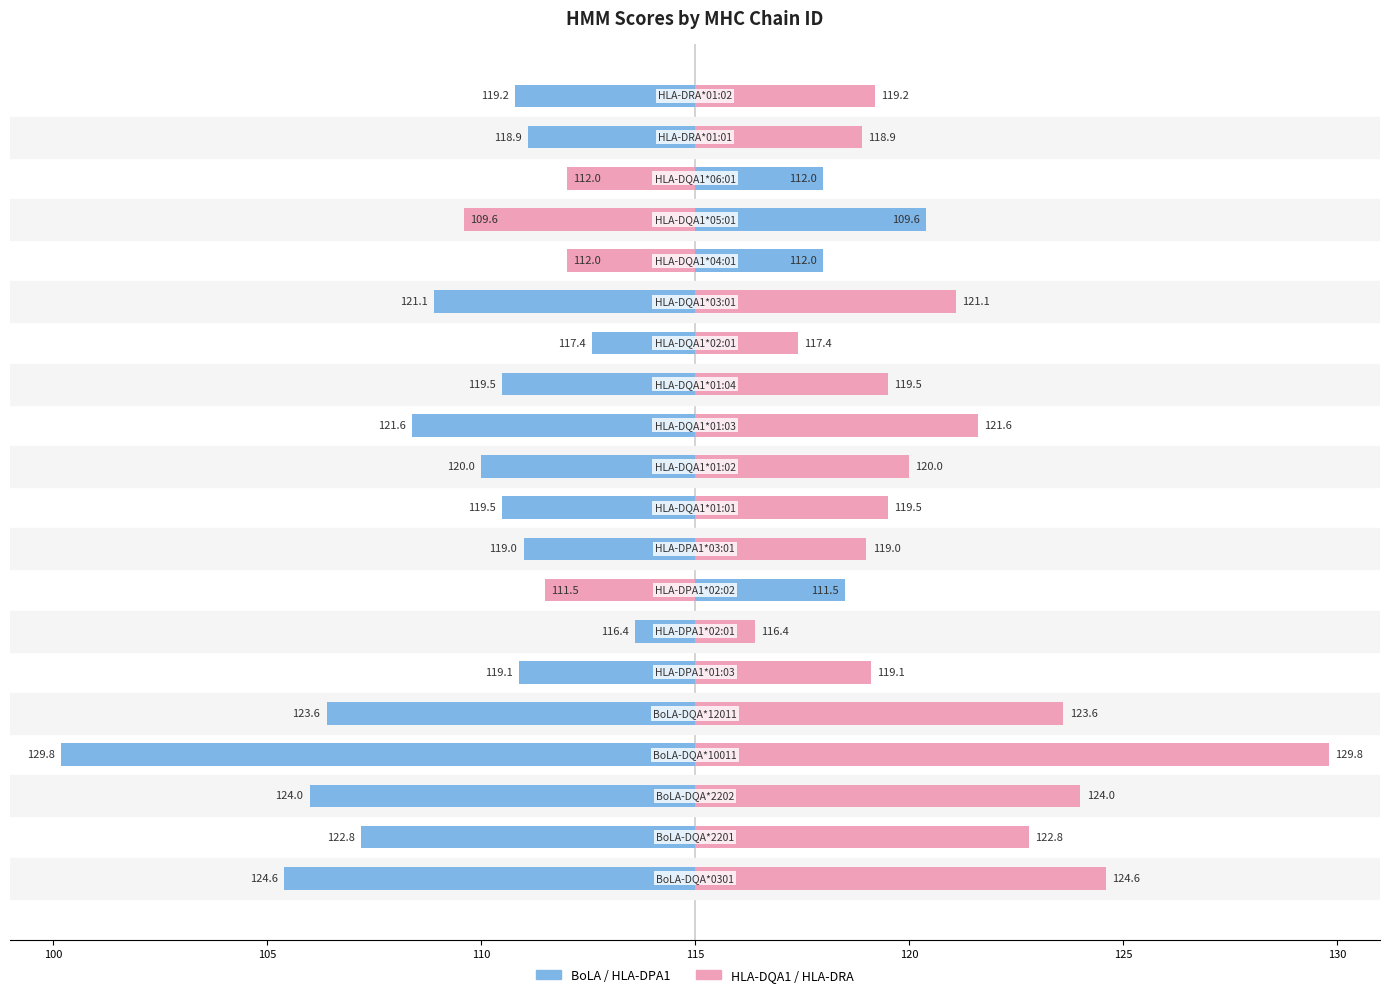

List the series in order of their overall mean, lowest first.

Left Group (BoLA/HLA-DPA1), Right Group (HLA-DQA1/DRA)